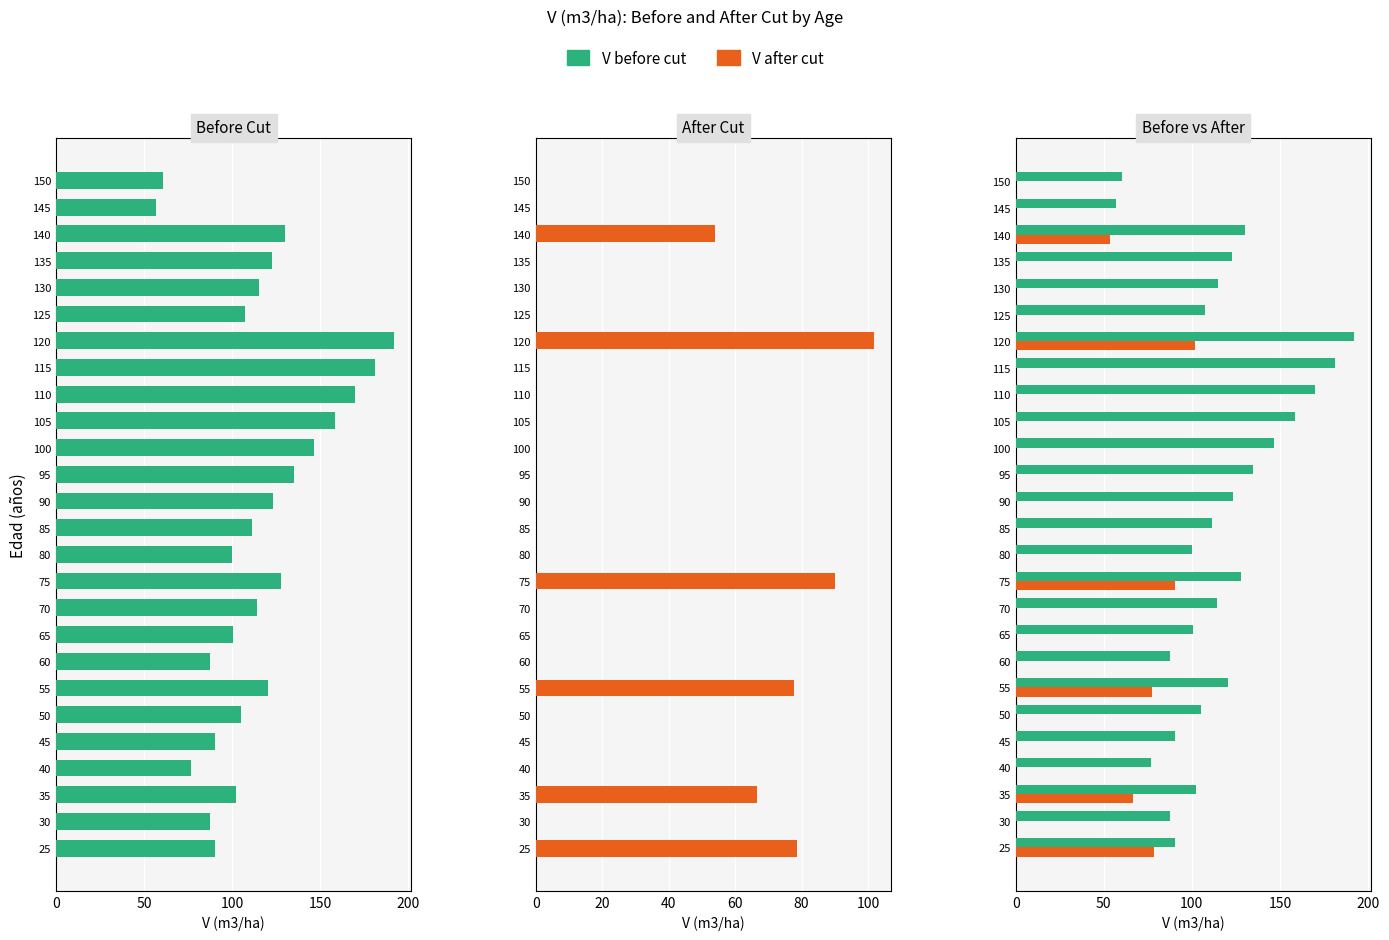

What are all the series names shown in the legend?

Before Cut, After Cut, V before cut, V after cut